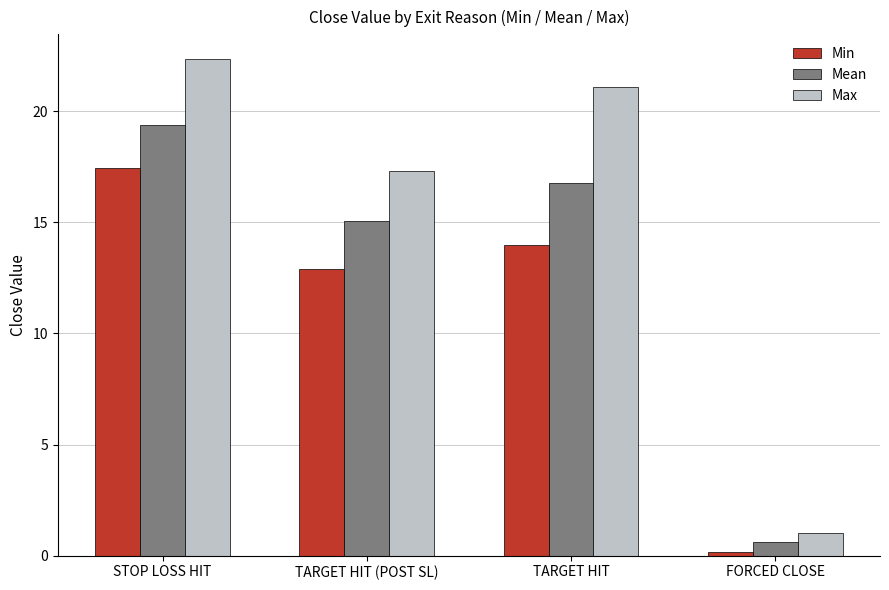

What is the sum of the Mean values at STOP LOSS HIT and TARGET HIT?

36.1